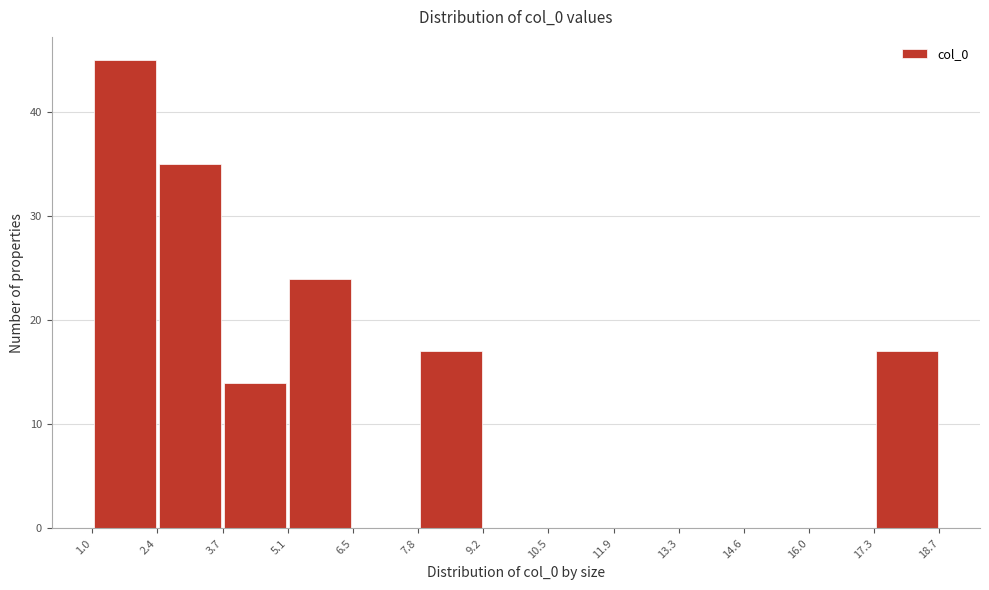

Reading left to right, transcribe this chart: for each bar, give the range it covers on the x-axis and its height. The values are not printed on the chart, so give them approximately, as read against the axis.

1.0 to 2.4: 45
2.4 to 3.7: 35
3.7 to 5.1: 14
5.1 to 6.5: 24
6.5 to 7.8: 0
7.8 to 9.2: 17
9.2 to 10.5: 0
10.5 to 11.9: 0
11.9 to 13.3: 0
13.3 to 14.6: 0
14.6 to 16.0: 0
16.0 to 17.3: 0
17.3 to 18.7: 17